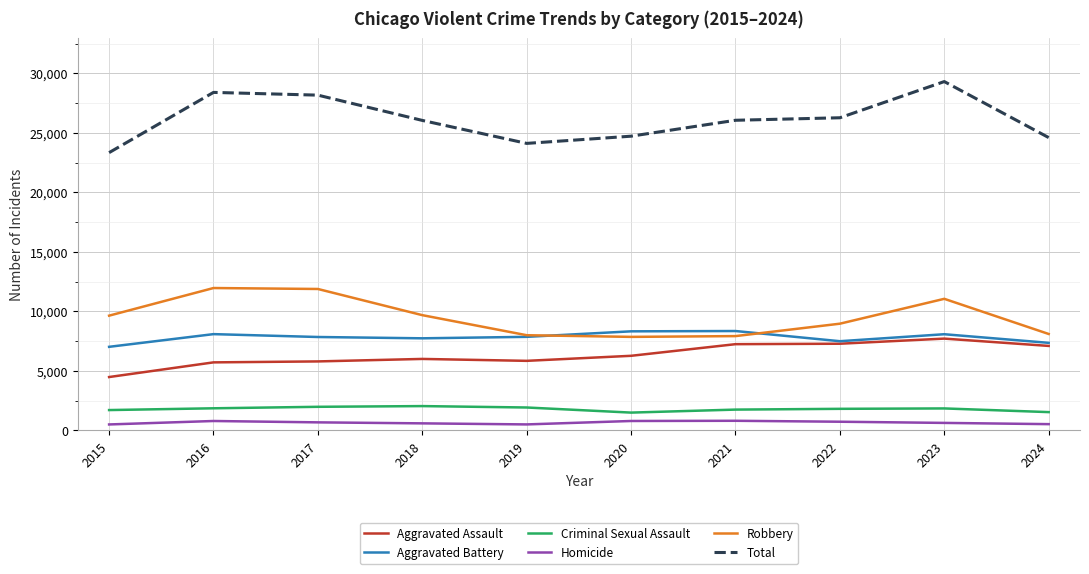

Rank the series at 2023 from lowest to highest value.

Homicide, Criminal Sexual Assault, Aggravated Assault, Aggravated Battery, Robbery, Total